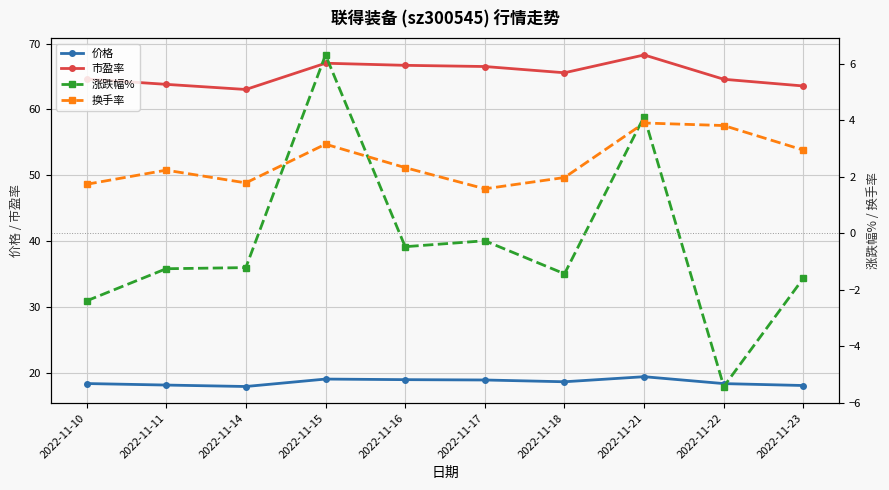

At which category is the sum across all series the highest?

2022-11-21